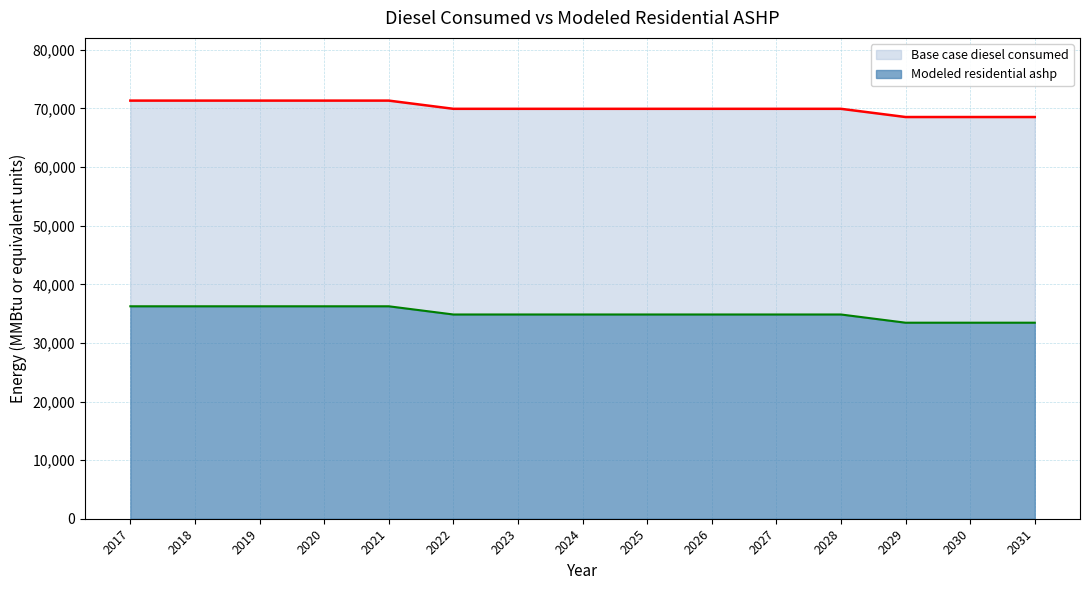

Which label corresponds to the smallest value in the chart?

2029